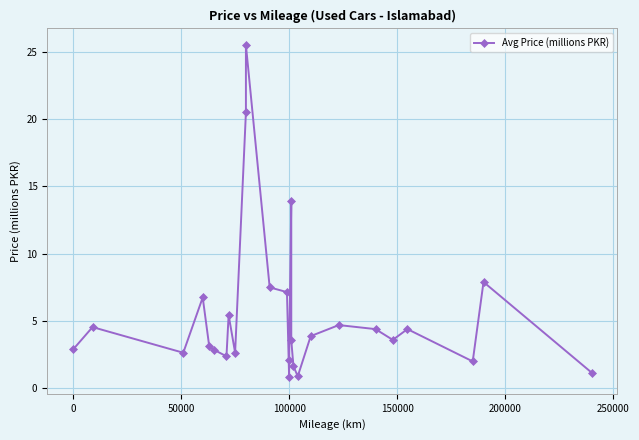

What is the average value?

5.5